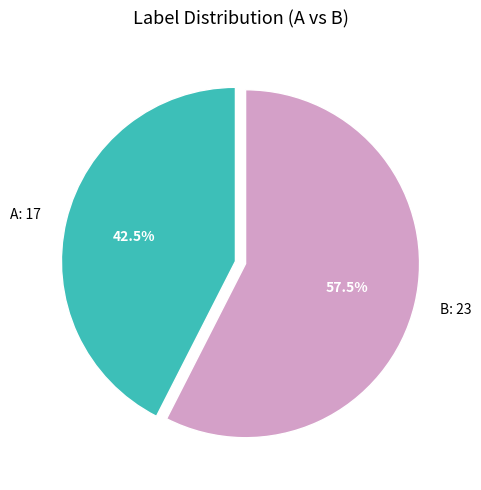

To the nearest percent, what is the average slice percentage?

50%